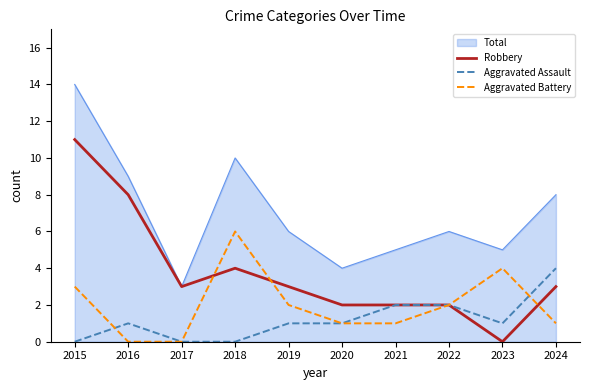

List the series in order of their peak value, highest first.

Total, Robbery, Aggravated Battery, Aggravated Assault